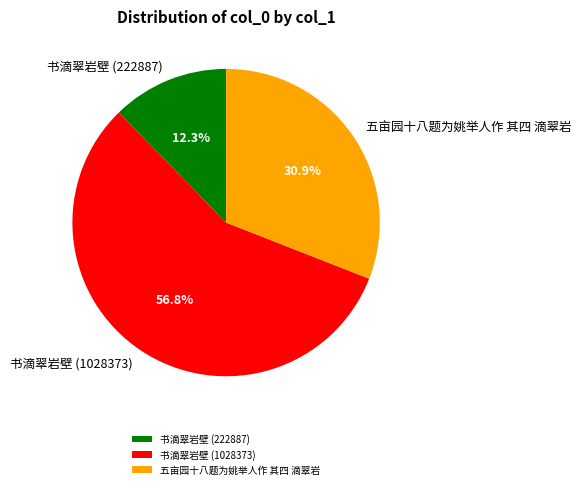

To the nearest percent, what is the difference between the largest and smallest slice percentages?

44%